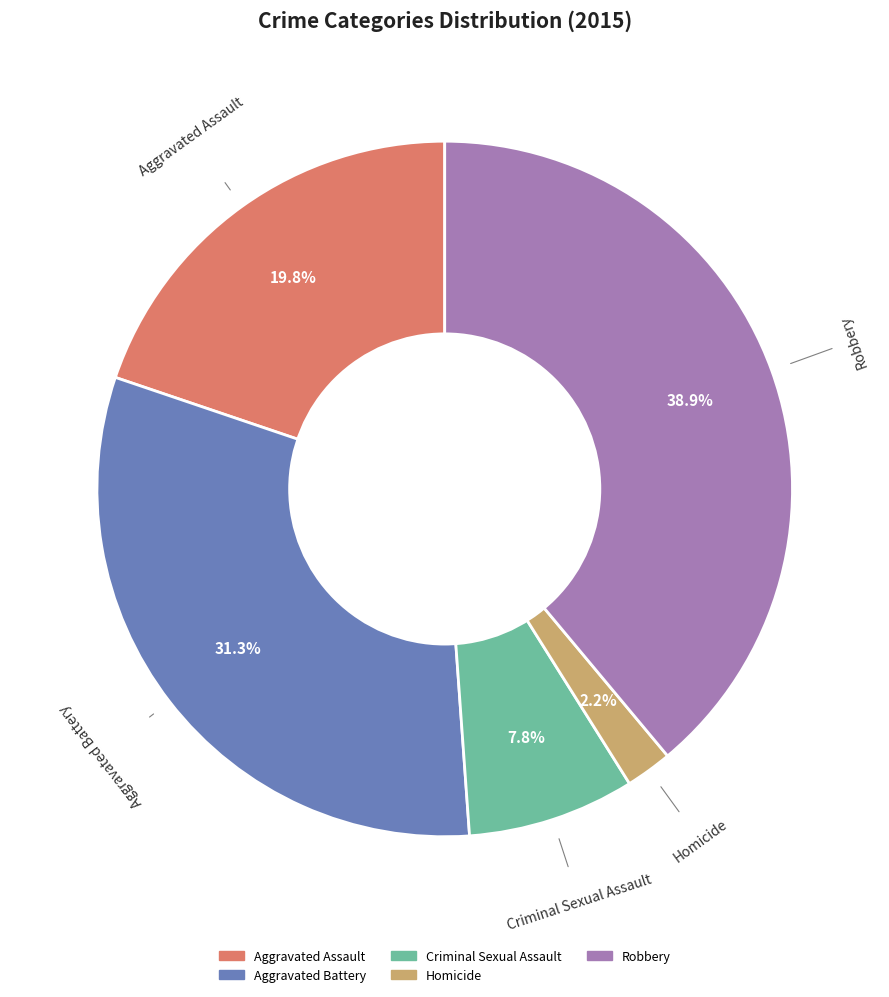

True or false: Homicide accounts for 16% of the total.

False